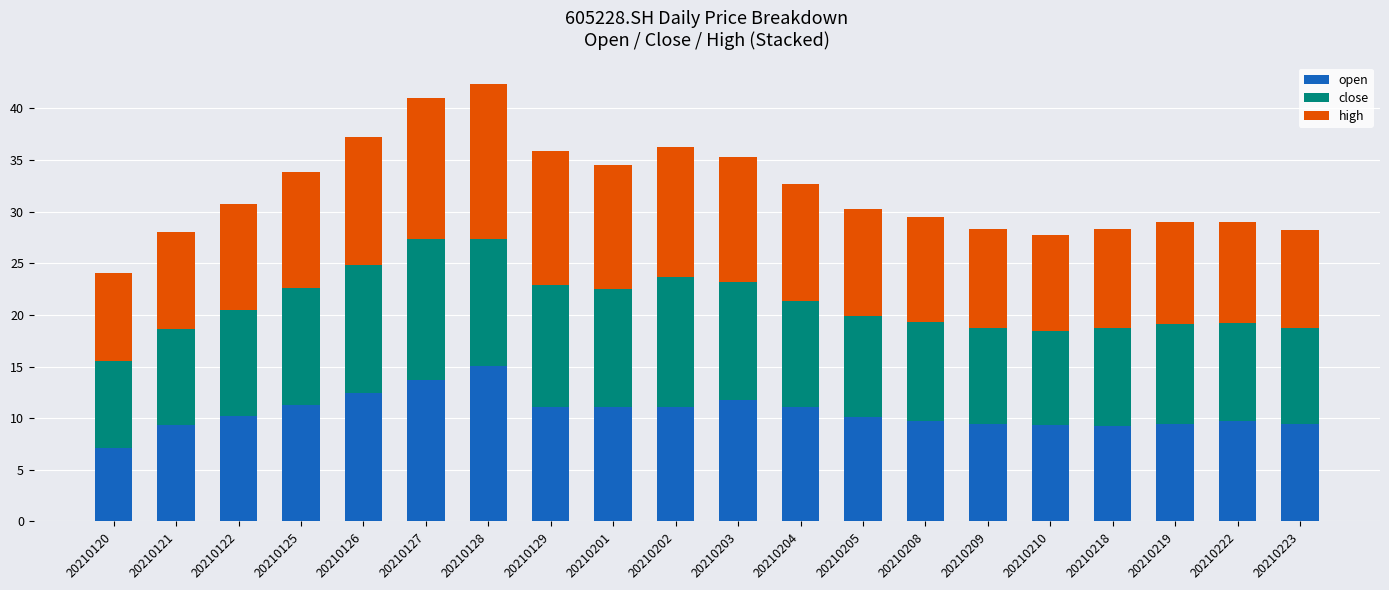

At which label does open reach its minimum?

20210120